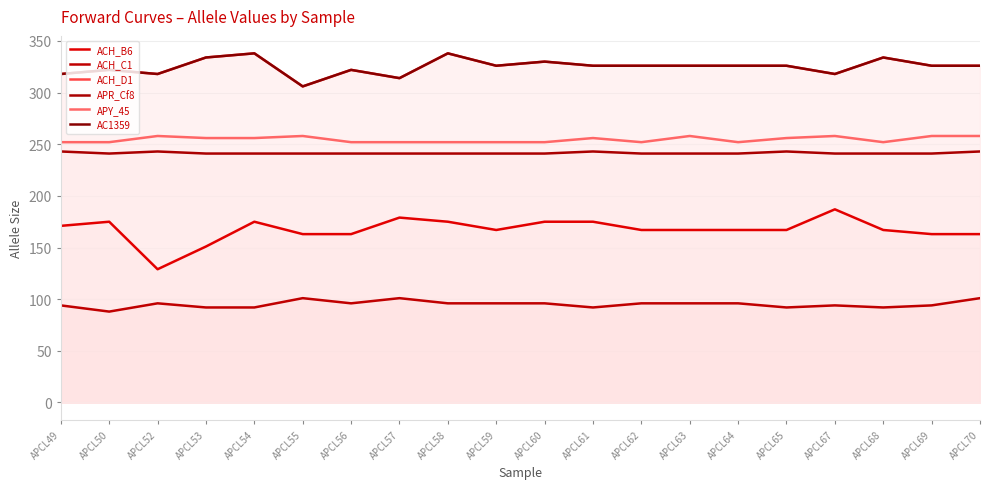

At which label does ACH_C1 first exceed 96?

APCL55